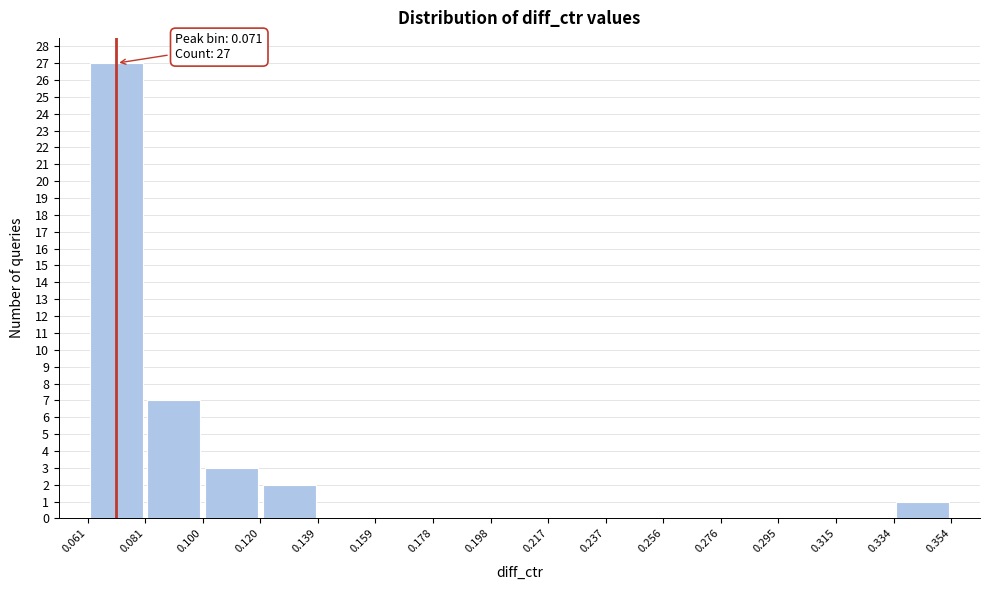

Over which range of the x-axis is the bar tallest?

0.061 to 0.081